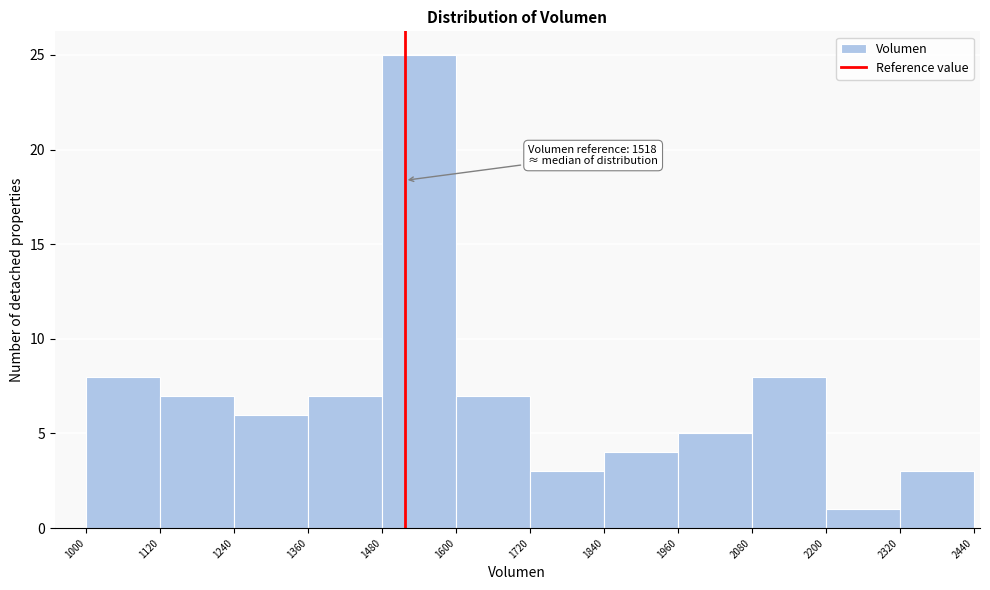

Which range on the x-axis has the tallest bar?

1480 to 1600